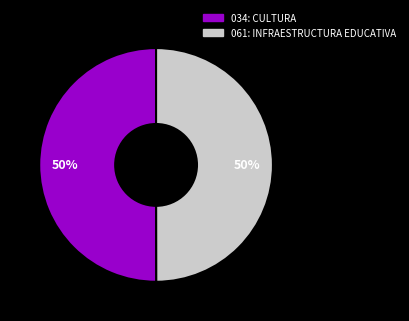

Approximately how many times larger is the value at 061: INFRAESTRUCTURA EDUCATIVA compared to 034: CULTURA?

1.0